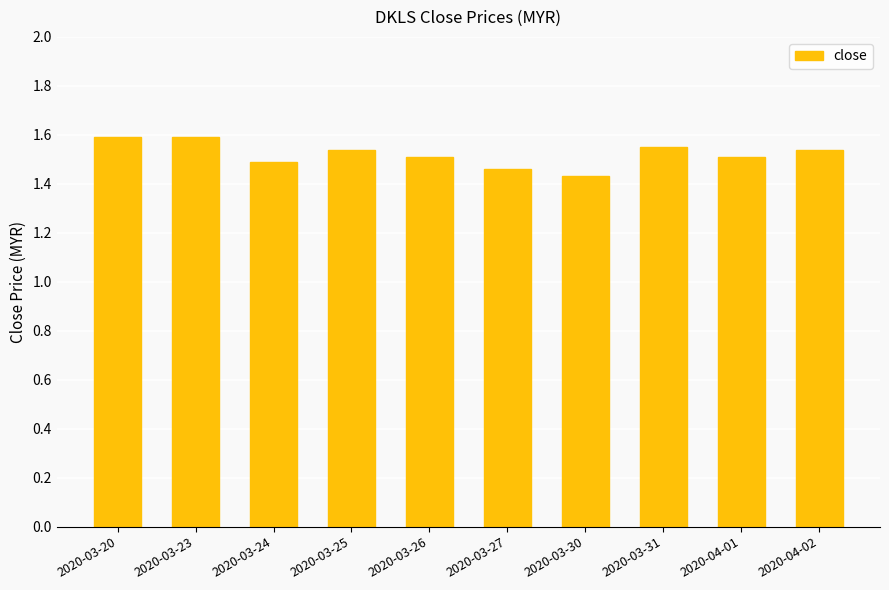

Between 2020-03-20 and 2020-03-27, which is larger?

2020-03-20